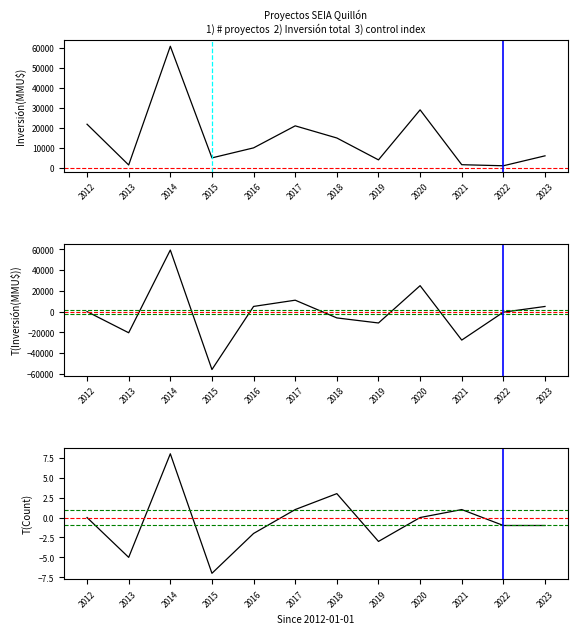

How many data points in T(Inversión(MMU$)) are above 0?

5